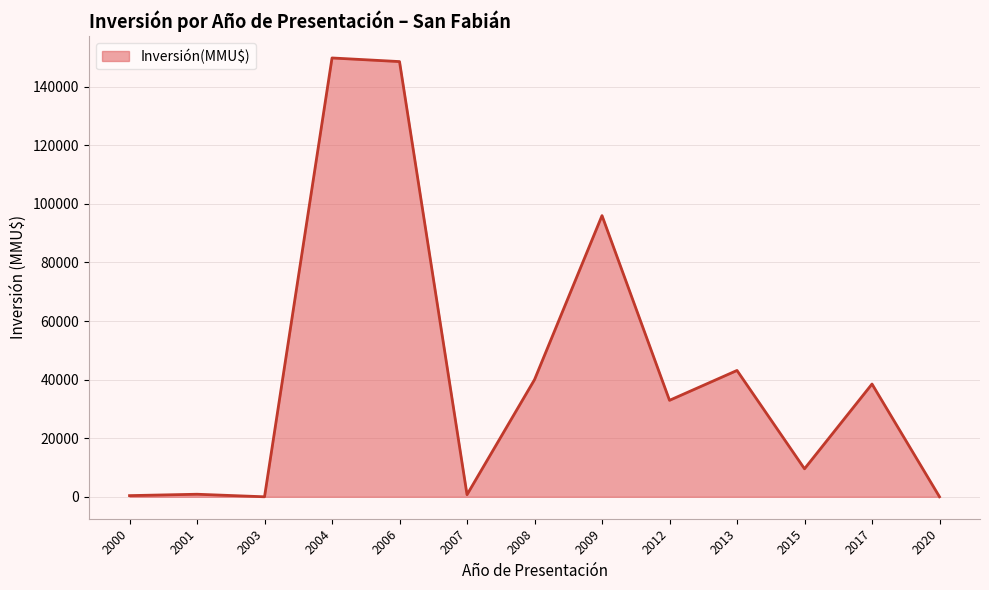

What is the greatest value displayed?

149817